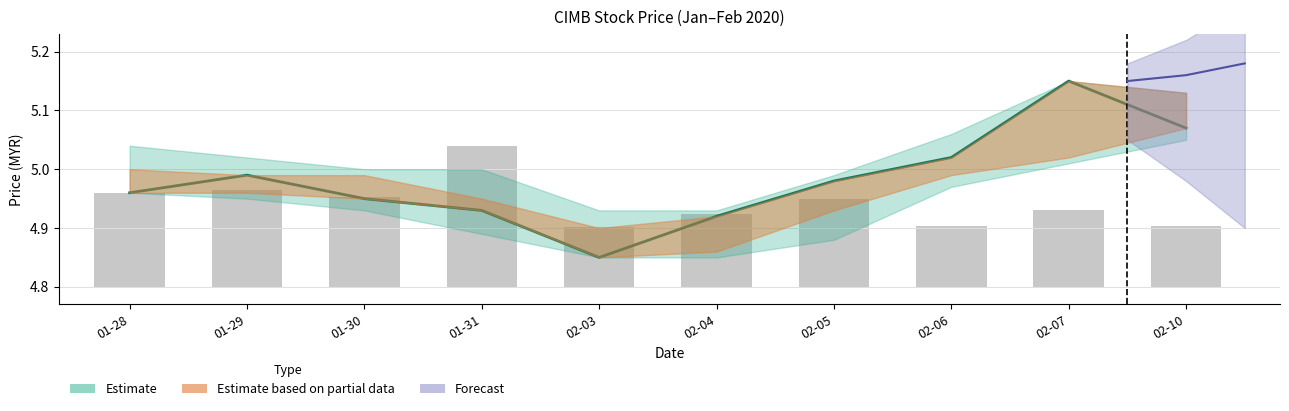

Which has a higher value, 01-31 or 02-07?

02-07